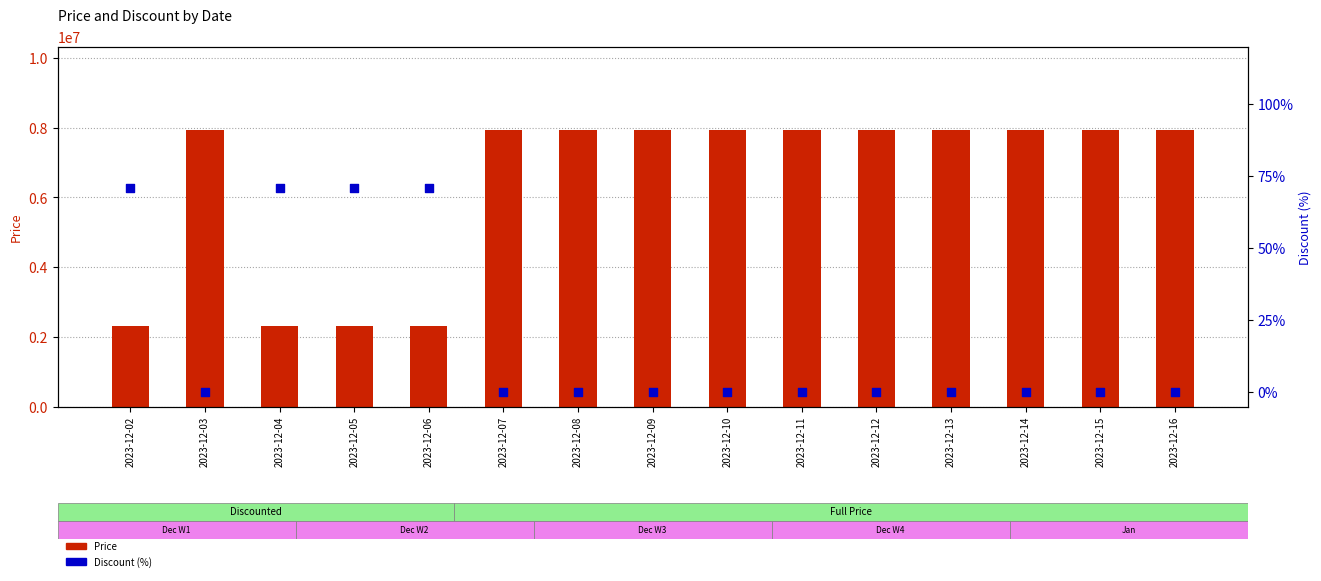

At how many categories does at least one series exceed 6799668?

11